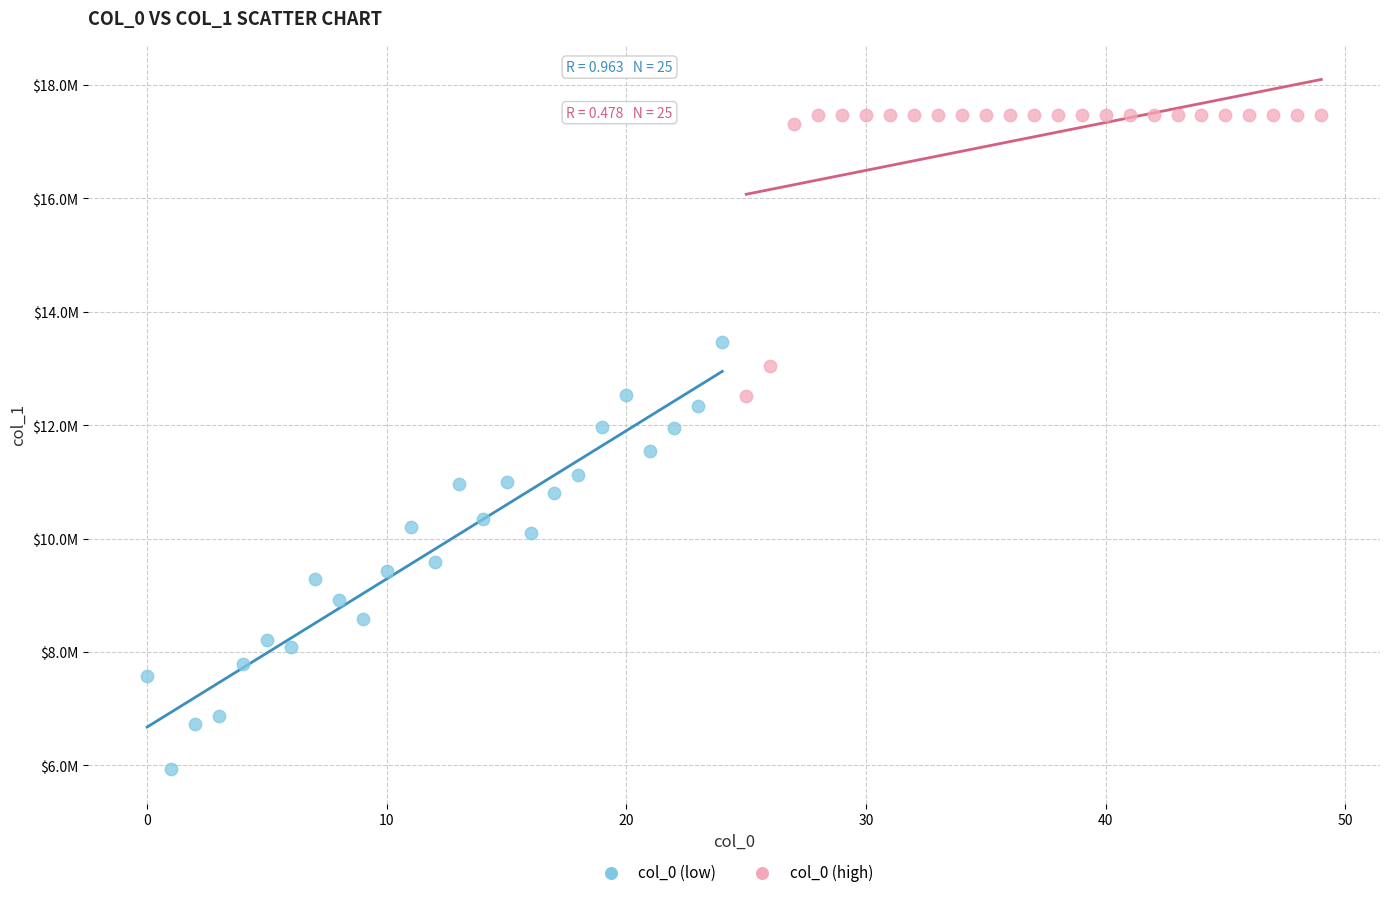

What are all the series names shown in the legend?

col_0 (low), col_0 (high)